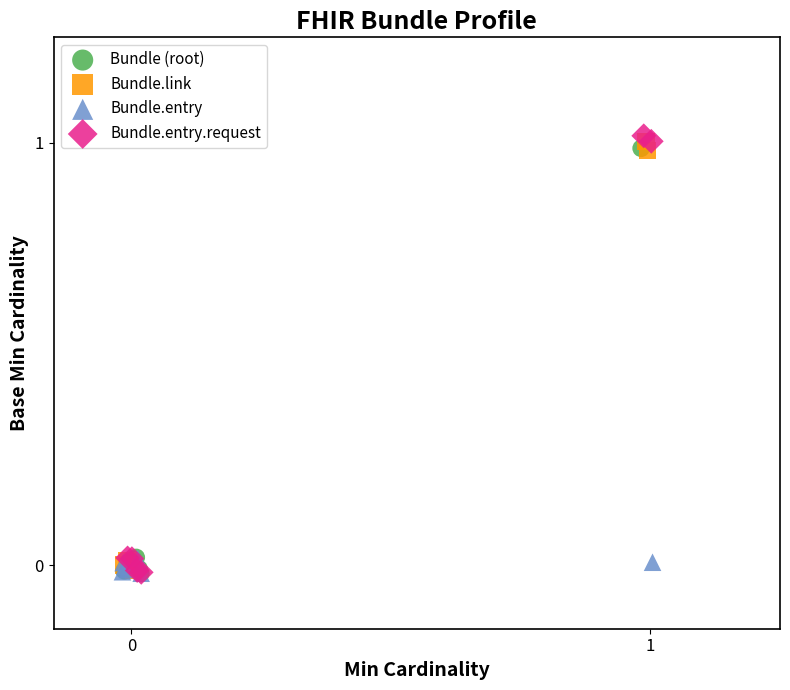

What are all the series names shown in the legend?

Bundle (root), Bundle.link, Bundle.entry, Bundle.entry.request